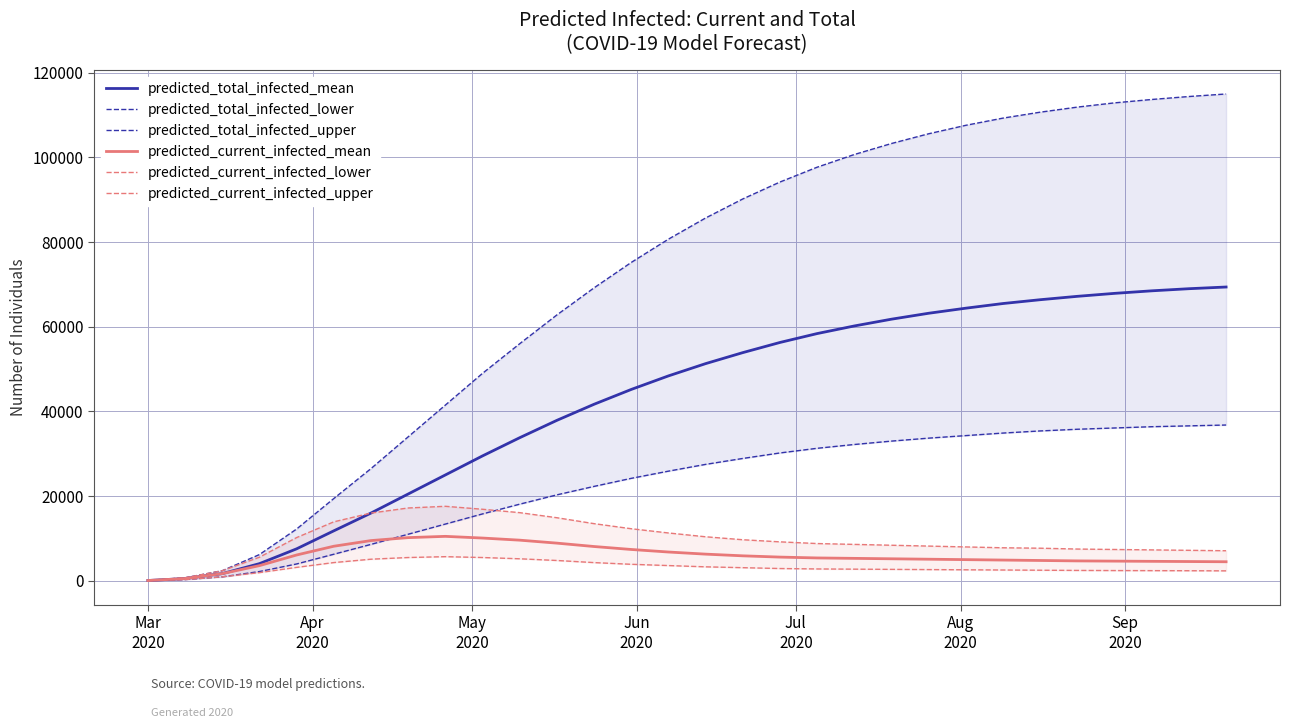

What is the highest value of the predicted_current_infected_mean series?

10500